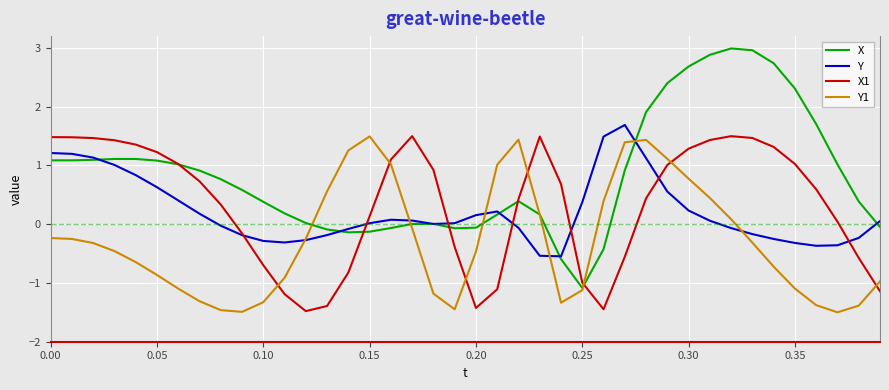

Which series has the largest range (max minus min)?

X